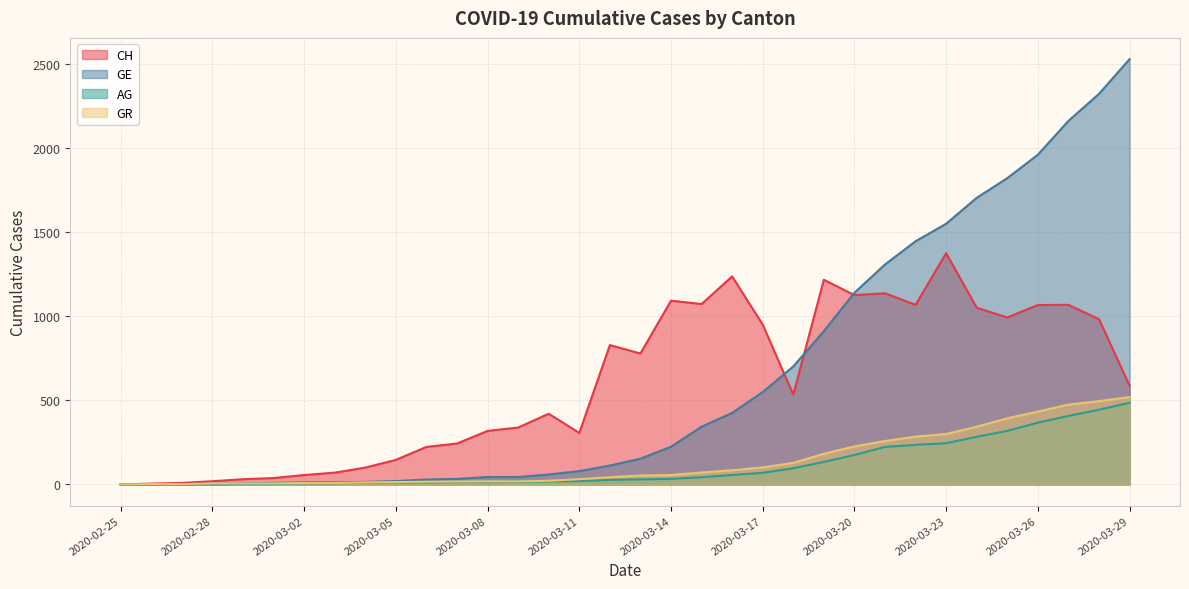

How many interior local valleys does the CH series have?

7